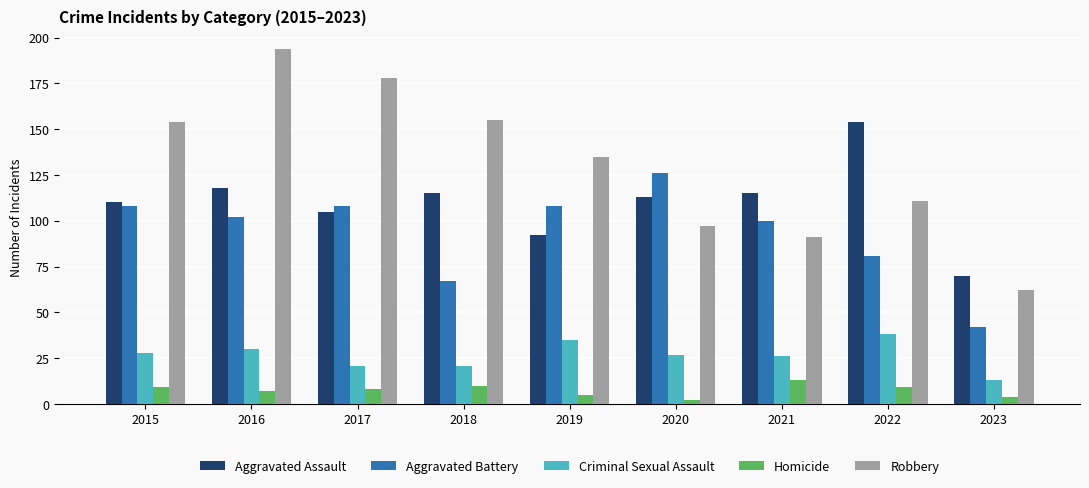

Which label corresponds to the smallest value in the chart?

2020